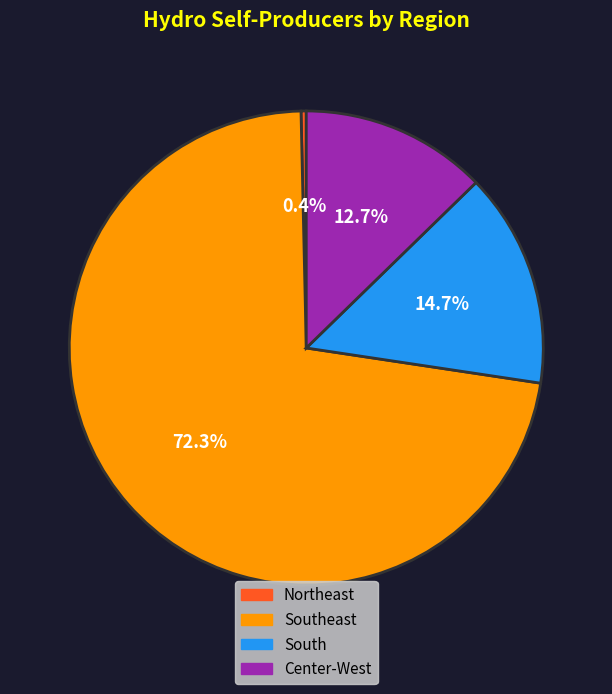

How much of the chart is everything except South?

85.3%